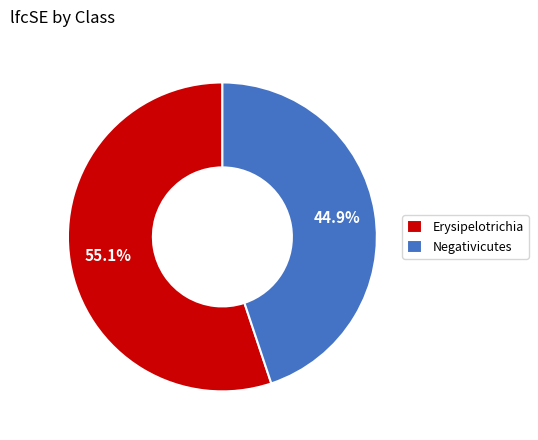

What is the majority slice?

Erysipelotrichia